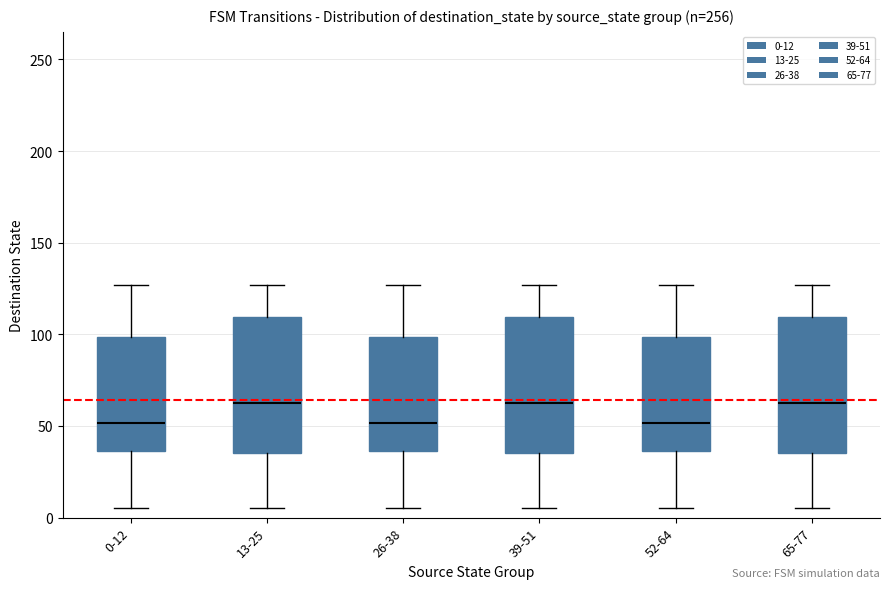

Reading left to right, transcribe this box plot: for each box, give where its median line is, the range the box spans, and where its two whiskers end, as read against the y-axis. The values are not printed on the chart, so give them approximately, as read against the axis.

0-12: median 50, box 35 to 100, whiskers 5 to 125
13-25: median 65, box 35 to 110, whiskers 5 to 125
26-38: median 50, box 35 to 100, whiskers 5 to 125
39-51: median 65, box 35 to 110, whiskers 5 to 125
52-64: median 50, box 35 to 100, whiskers 5 to 125
65-77: median 65, box 35 to 110, whiskers 5 to 125